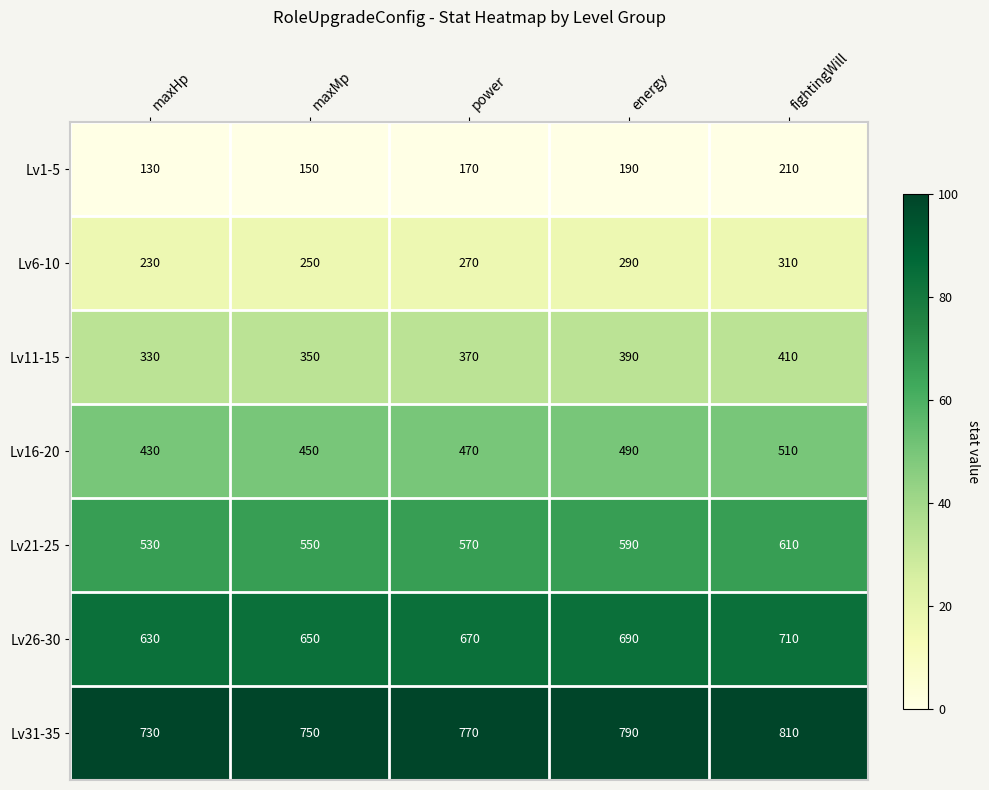

What is the approximate value of Lv16-20 at fightingWill?

510